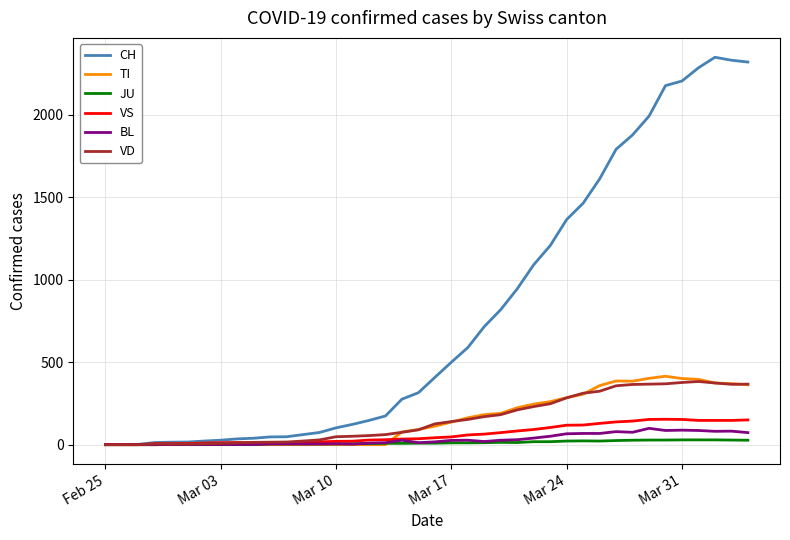

What is the maximum value for CH?

2349